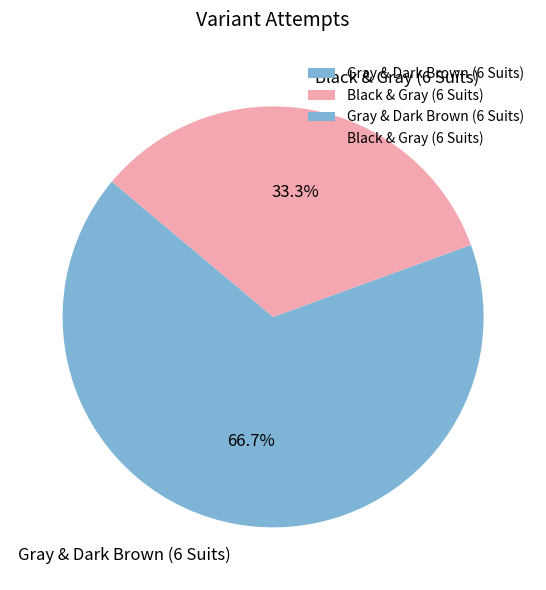

Is it true that Black & Gray (6 Suits) is 25% of the pie?

False